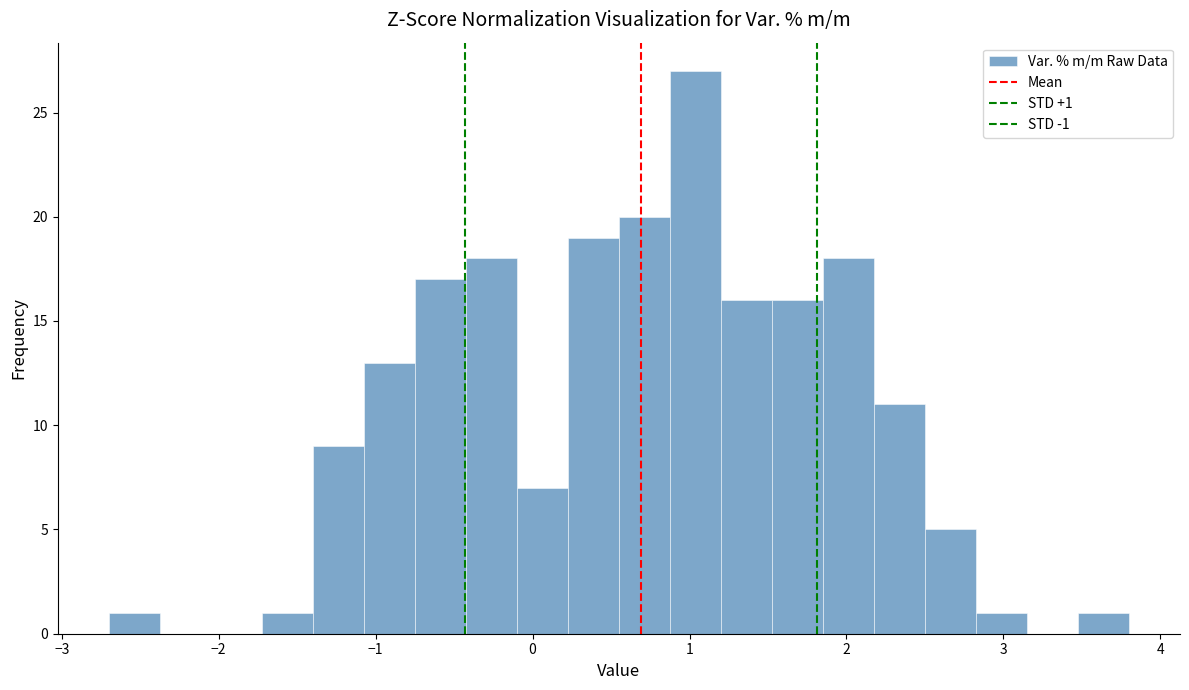

Around what value on the x-axis is the tallest bar? Give the approximate position of its centre, as read against the axis.

1.0